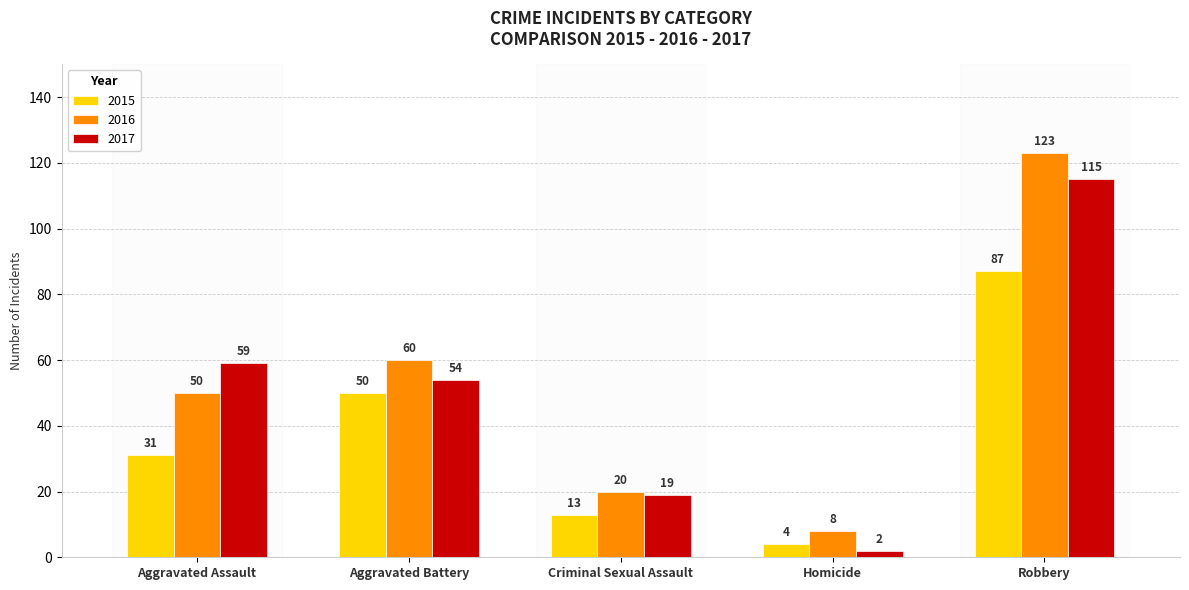

Reading right to left, extract all data points from this chart.

2015: 87	4	13	50	31
2016: 123	8	20	60	50
2017: 115	2	19	54	59